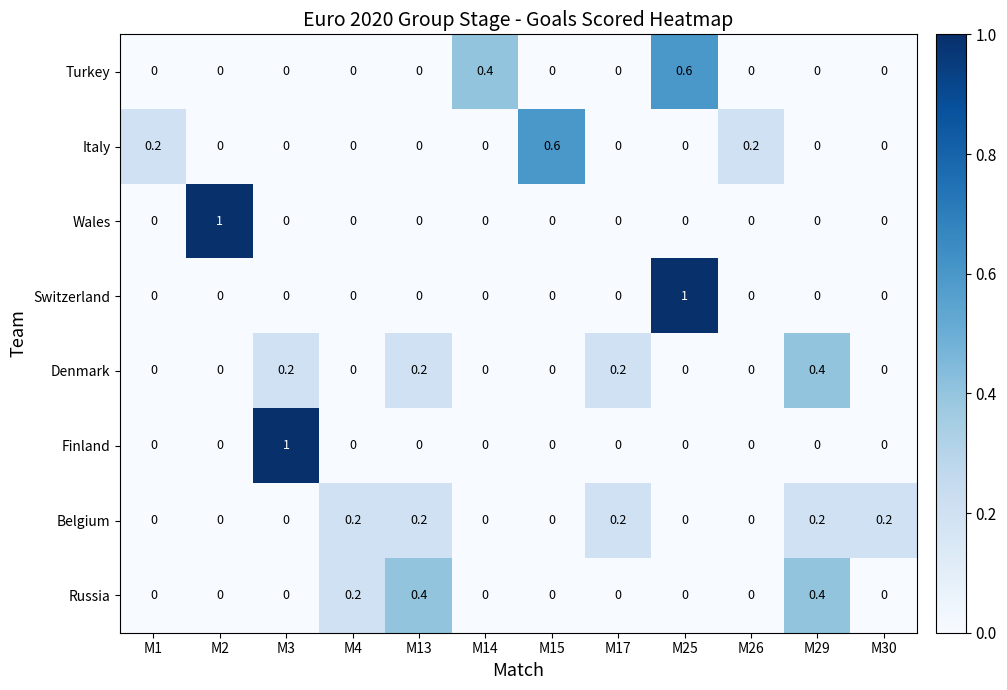

Between M2 and M26, which series saw the biggest shift?

Wales